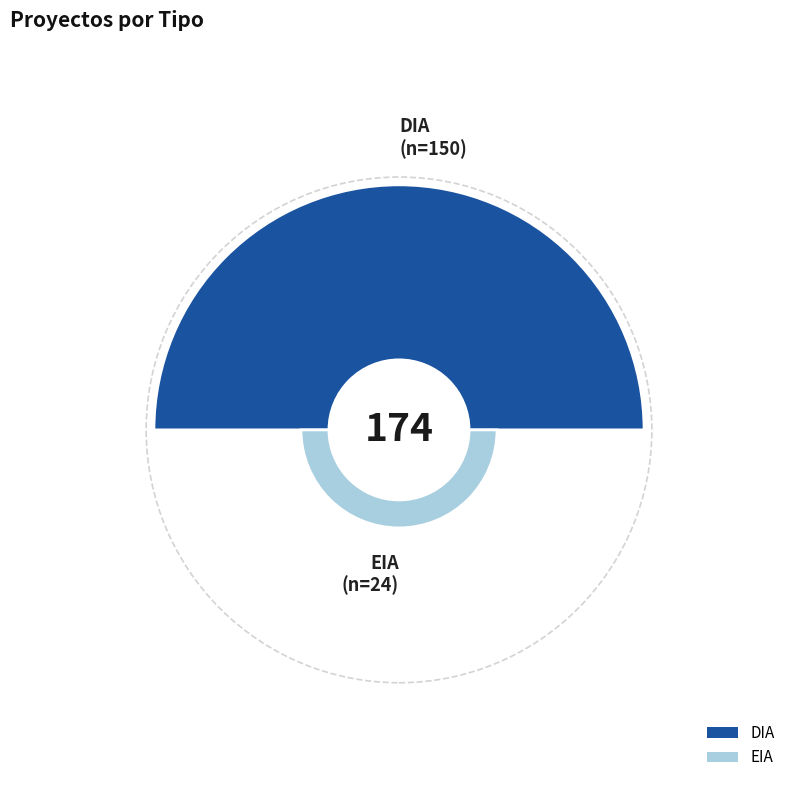

Rank the categories by value from lowest to highest.

EIA, DIA